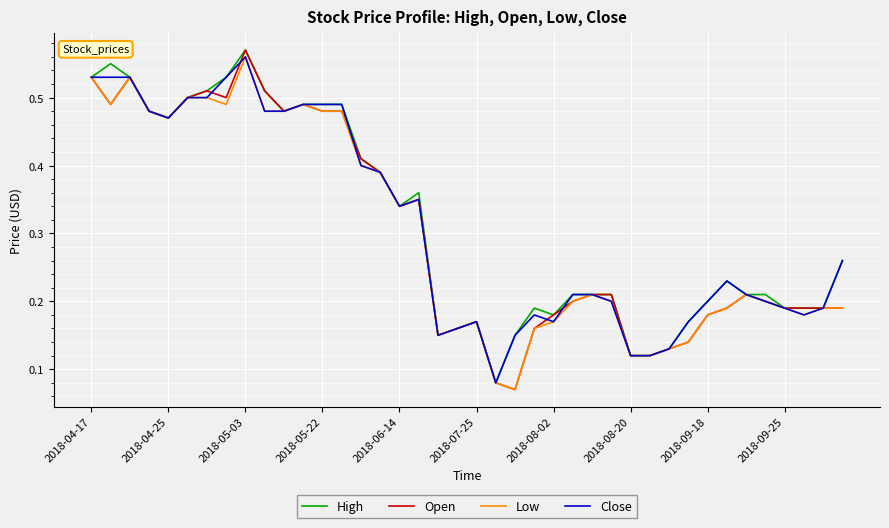

What is the difference between the second highest and second lowest values in the High series?

0.4